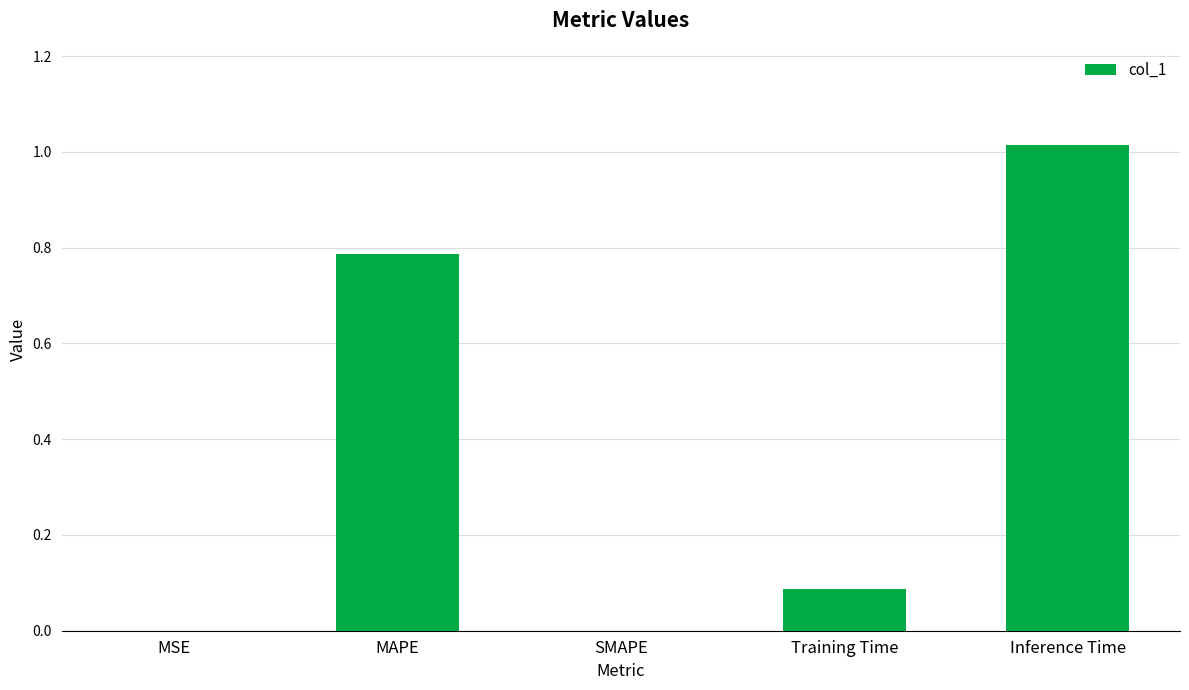

What is the sum of all values?

1.9